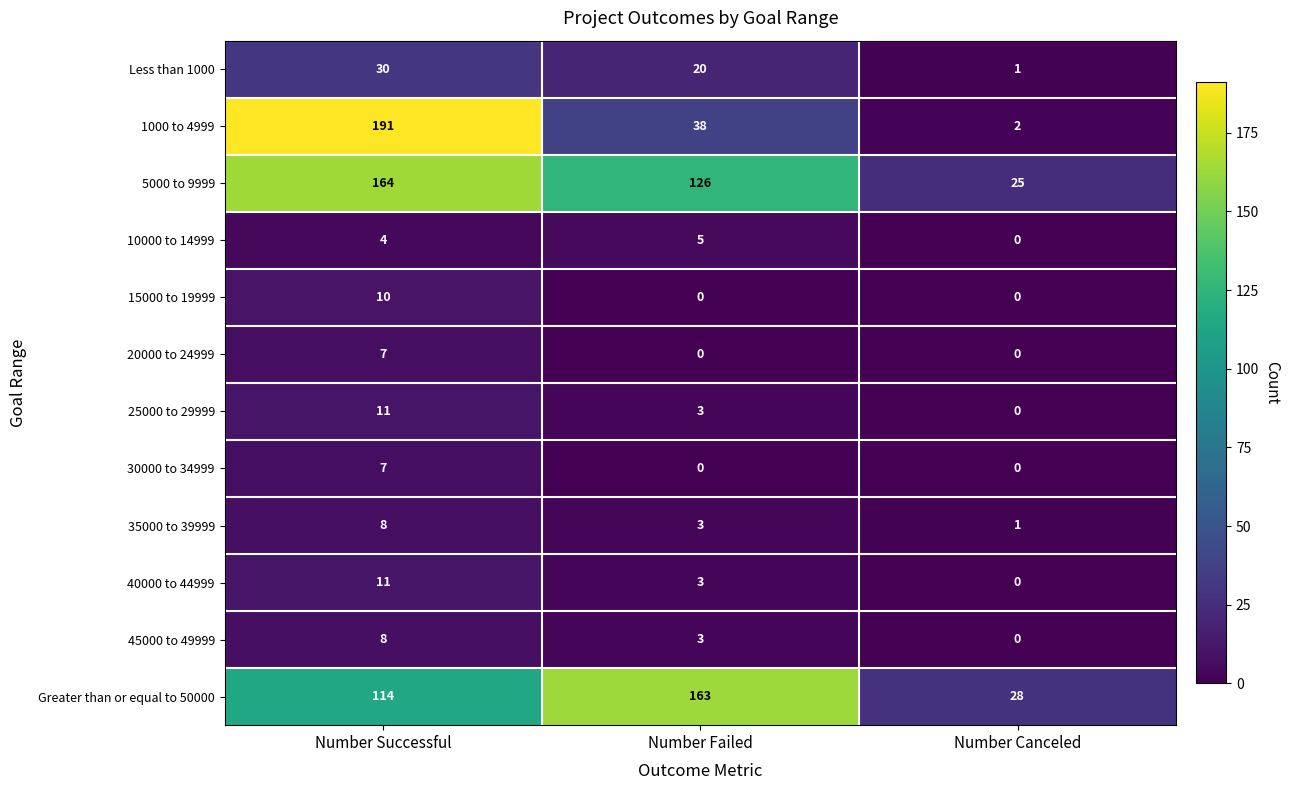

The 15000 to 19999 series shows 0 at Number Canceled. True or false?

True